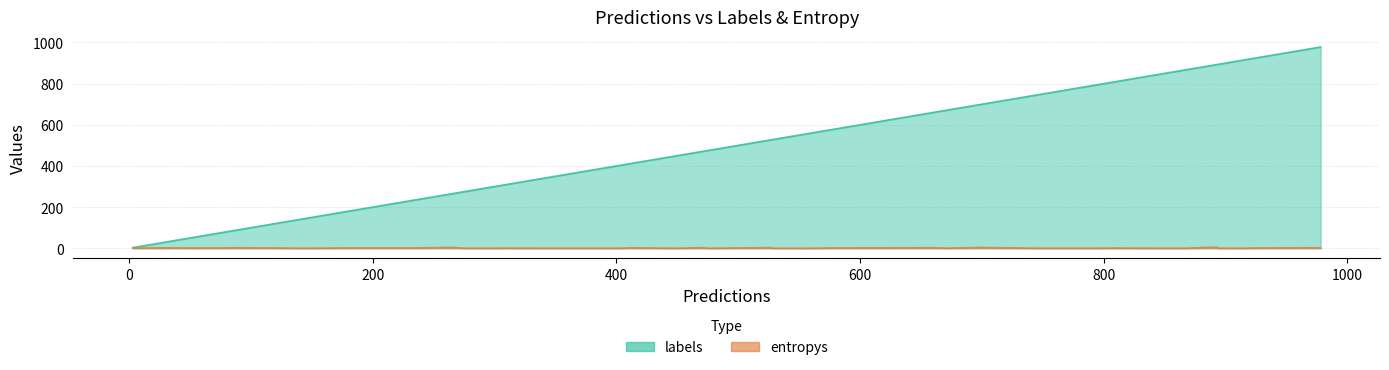

What is the highest value of the entropys series?

5.3